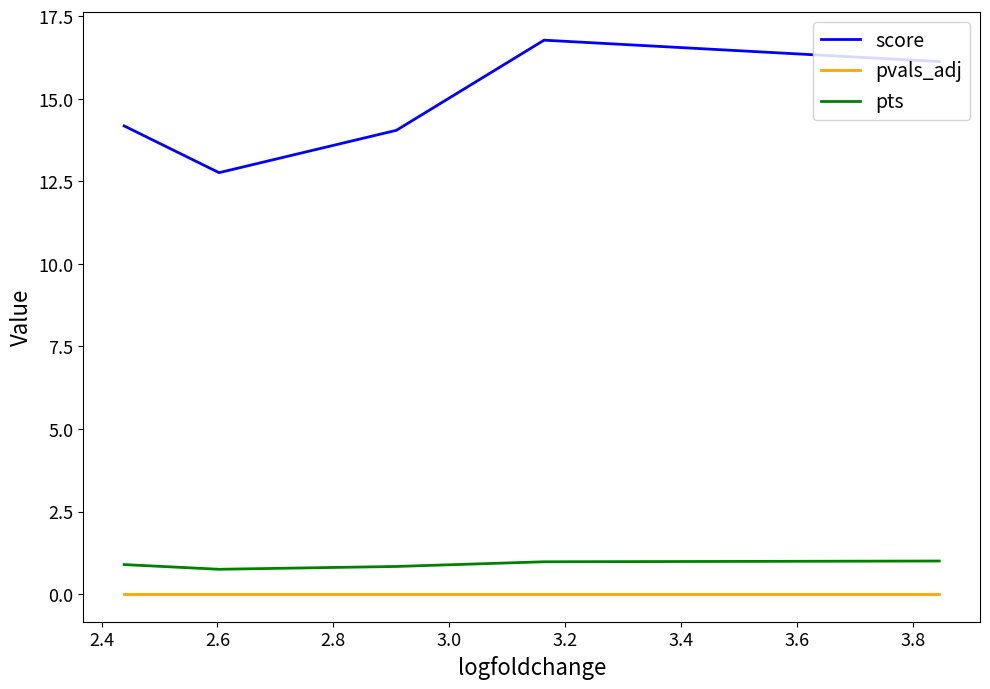

What is the difference between the maximum and minimum values in the pts series?

0.2